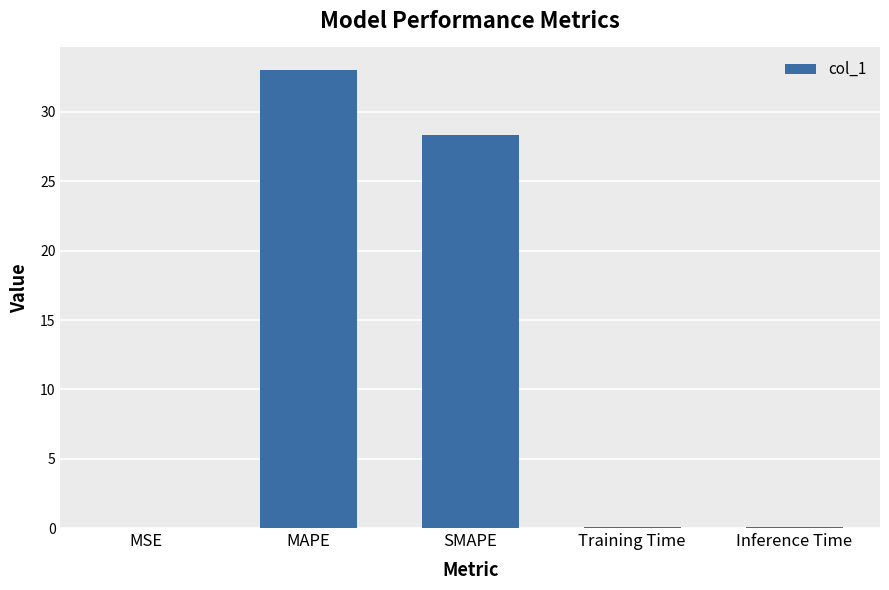

What is the sum of all values?

61.4